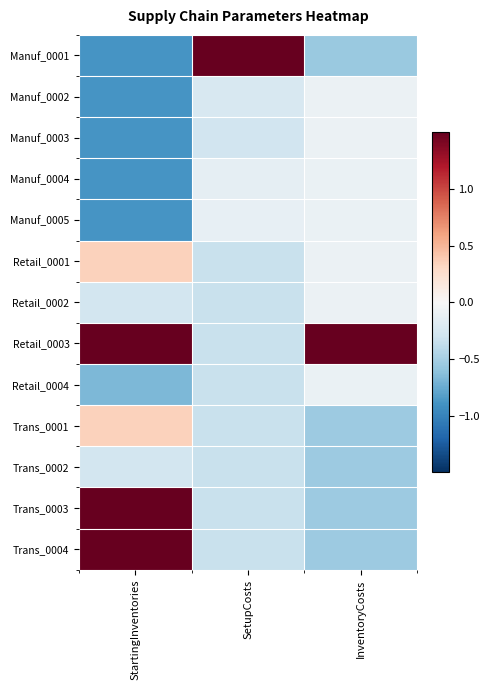

Which category has the lowest value across all series?

StartingInventories